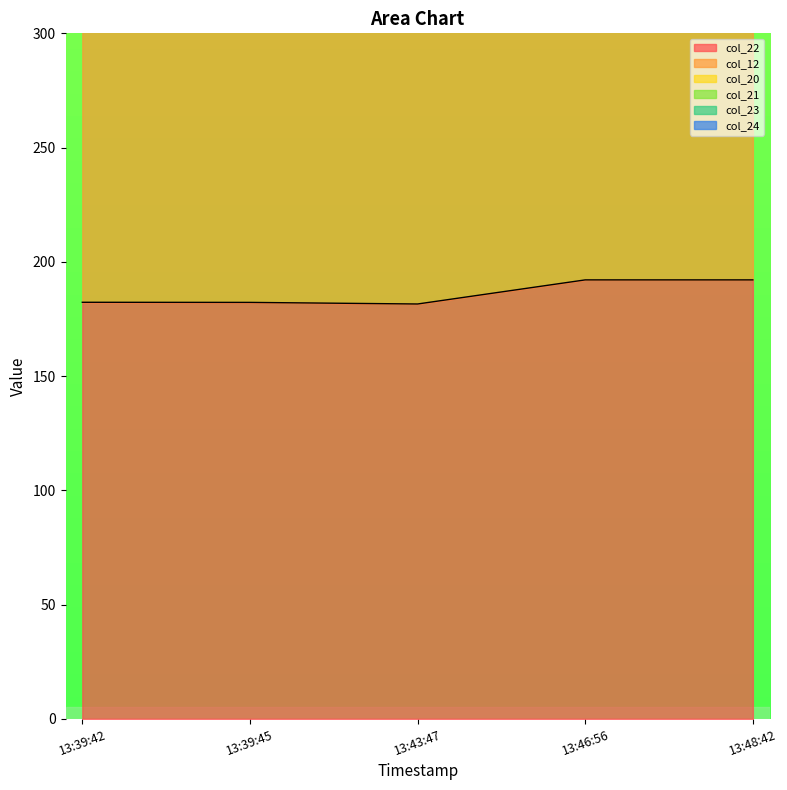

What is the highest value of the col_22 series?

192.1